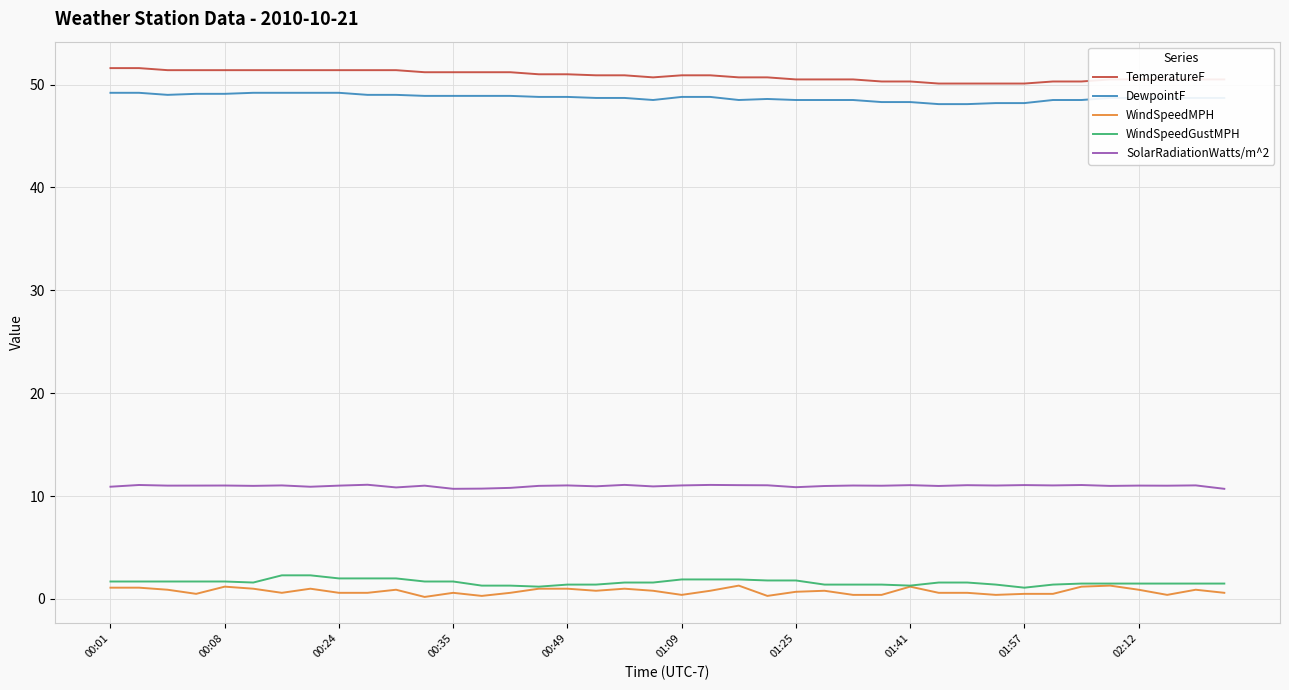

What is the greatest value displayed?

51.6